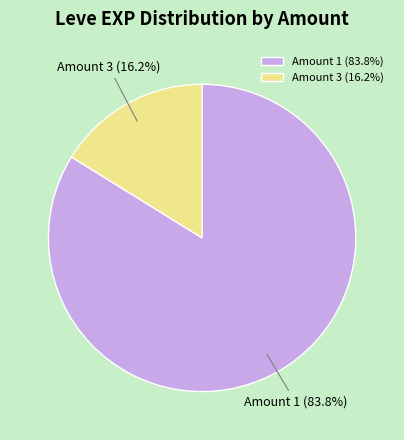

How many segments does this pie chart have?

2